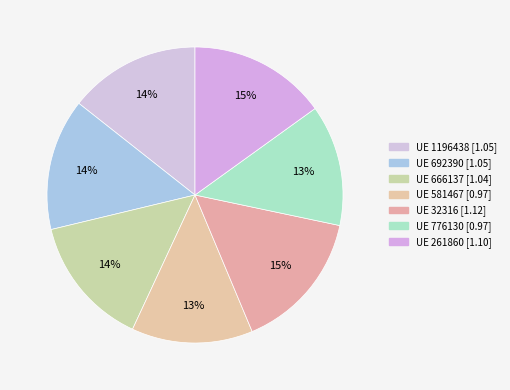

How many segments does this pie chart have?

7